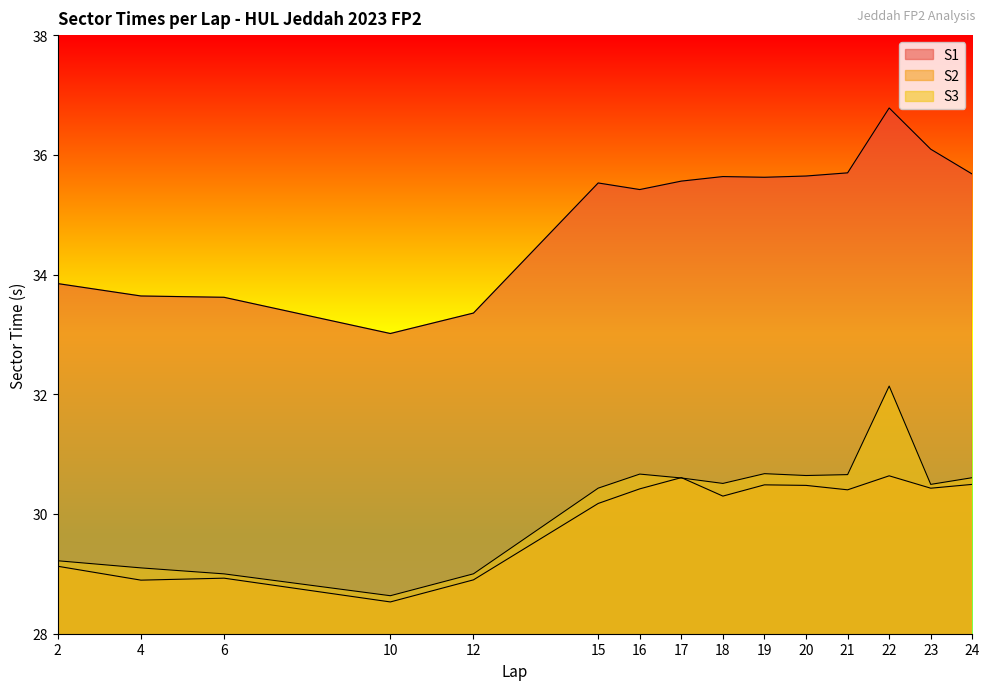

What are all the series names shown in the legend?

S1, S2, S3